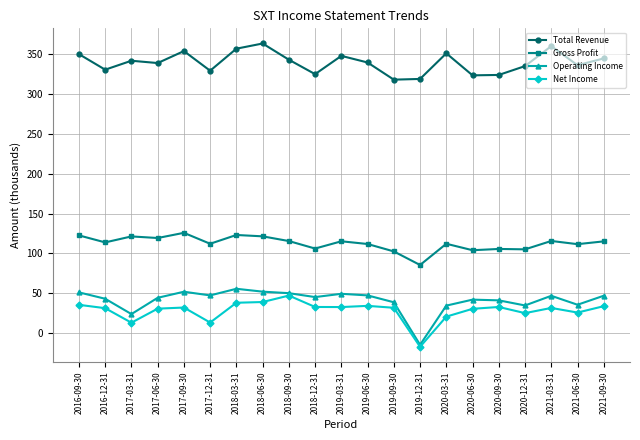

At which category does Operating Income reach its first local valley?

2017-03-31